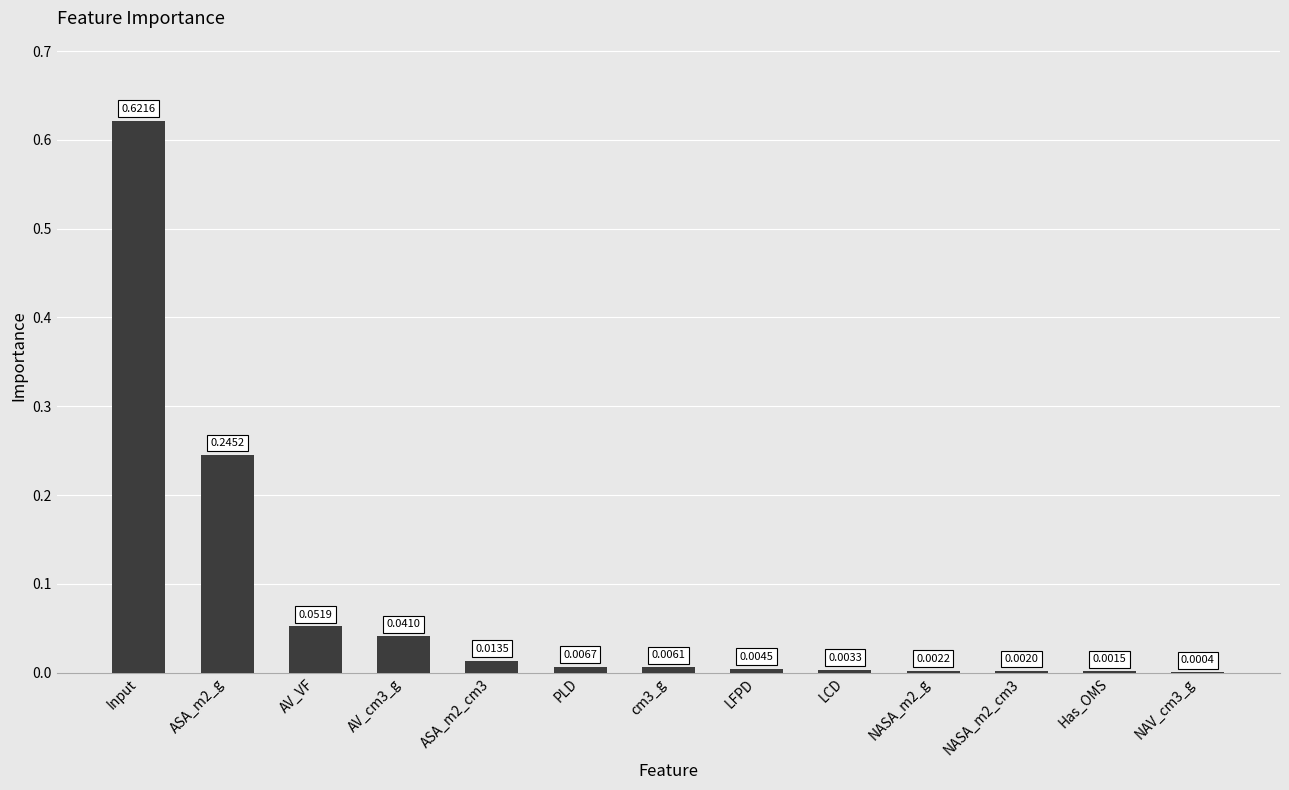

What is the sum of all values?

1.0